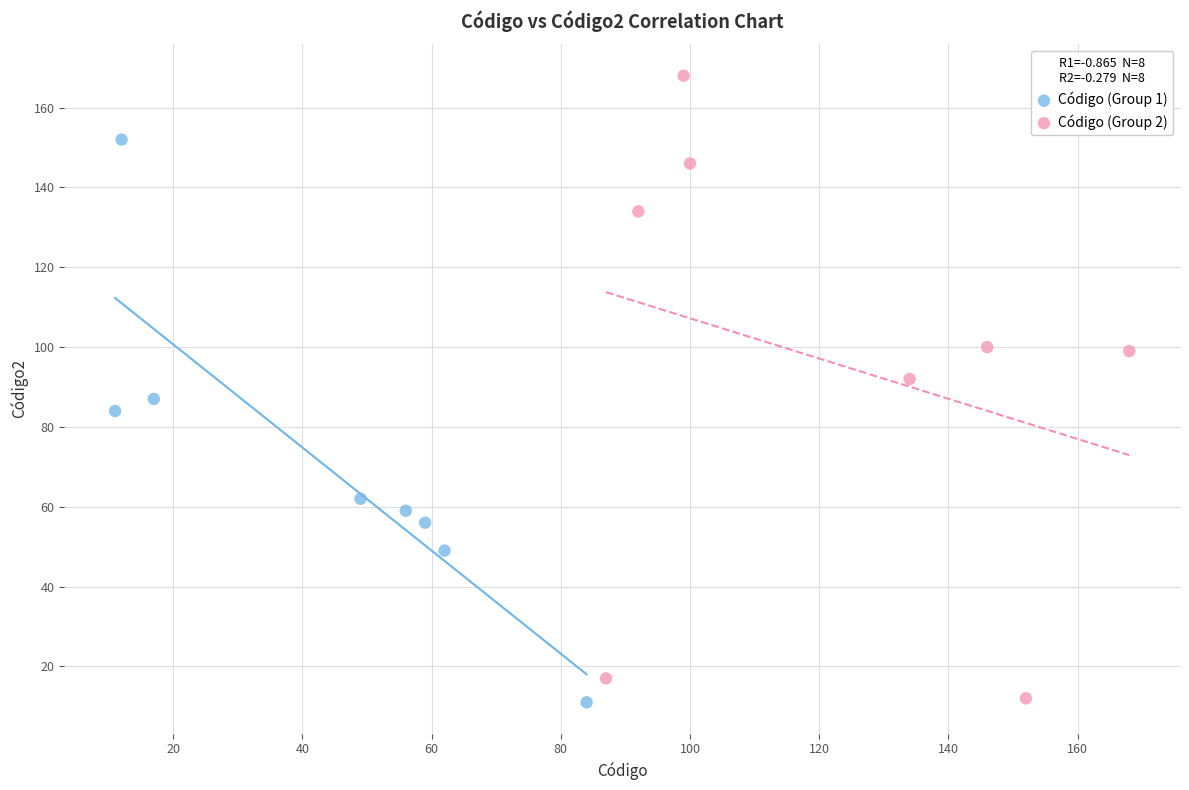

Which series contains the highest Y value?

Código (Group 2)